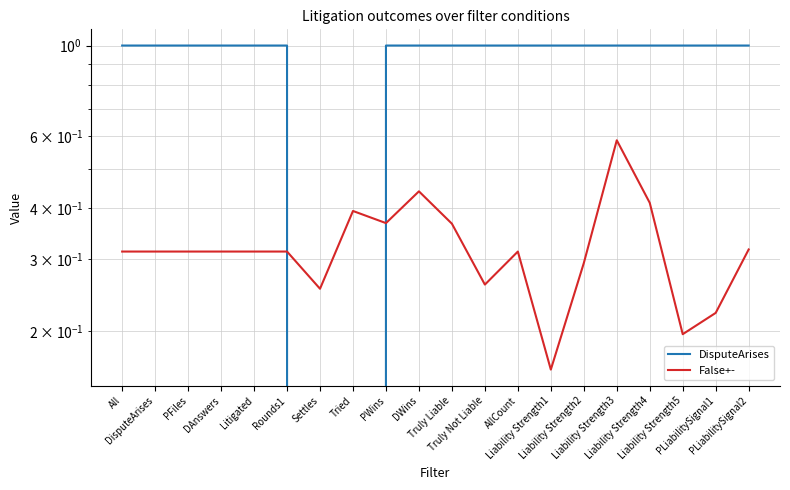

Is the value of DisputeArises at AllCount greater than the value of False+- at Litigated?

Yes